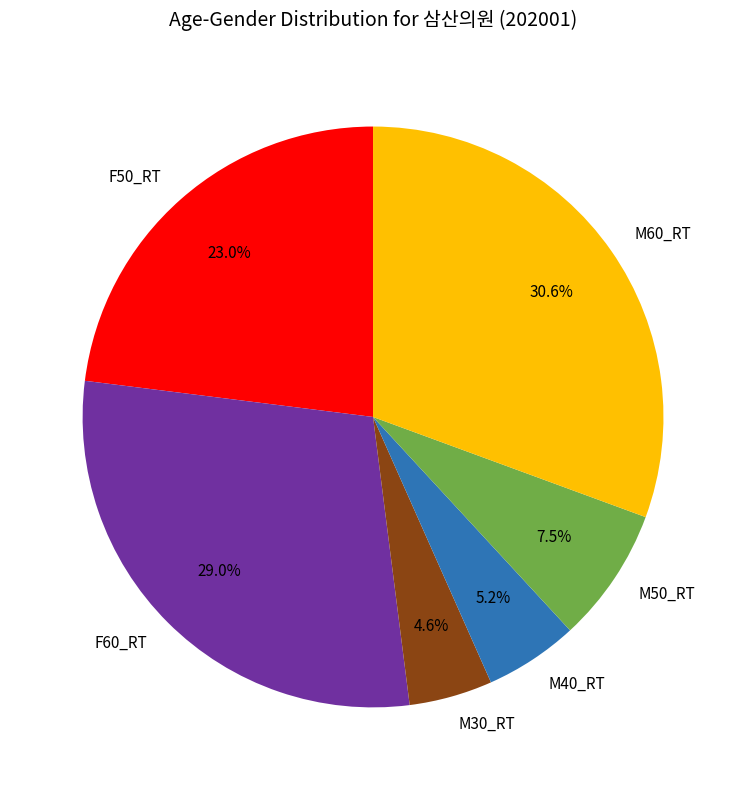

Count the number of slices in the pie.

6